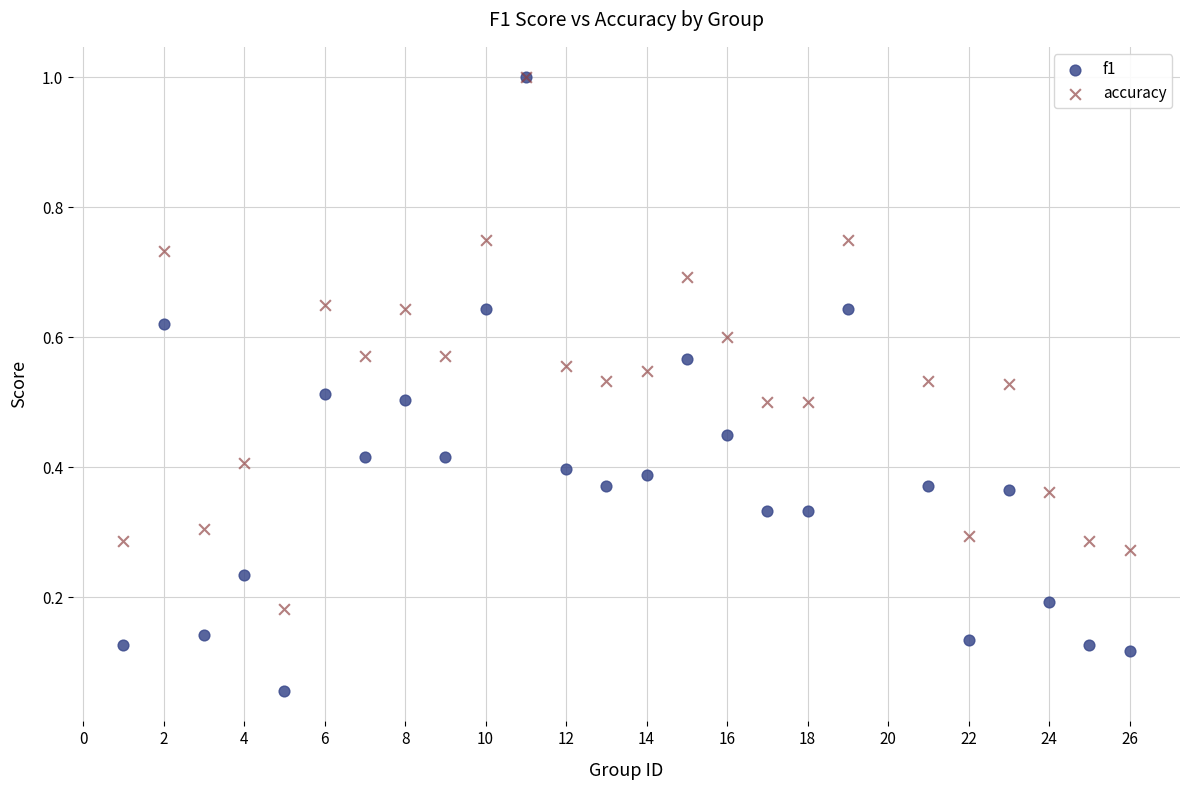

Which series contains the lowest Y value?

f1